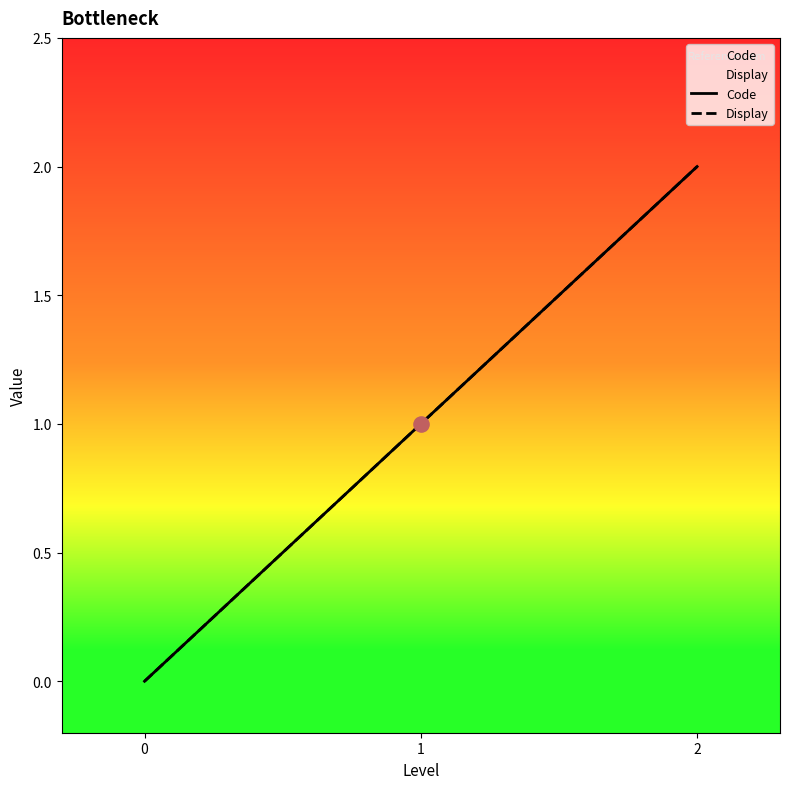

Which series contains the highest Y value?

Code